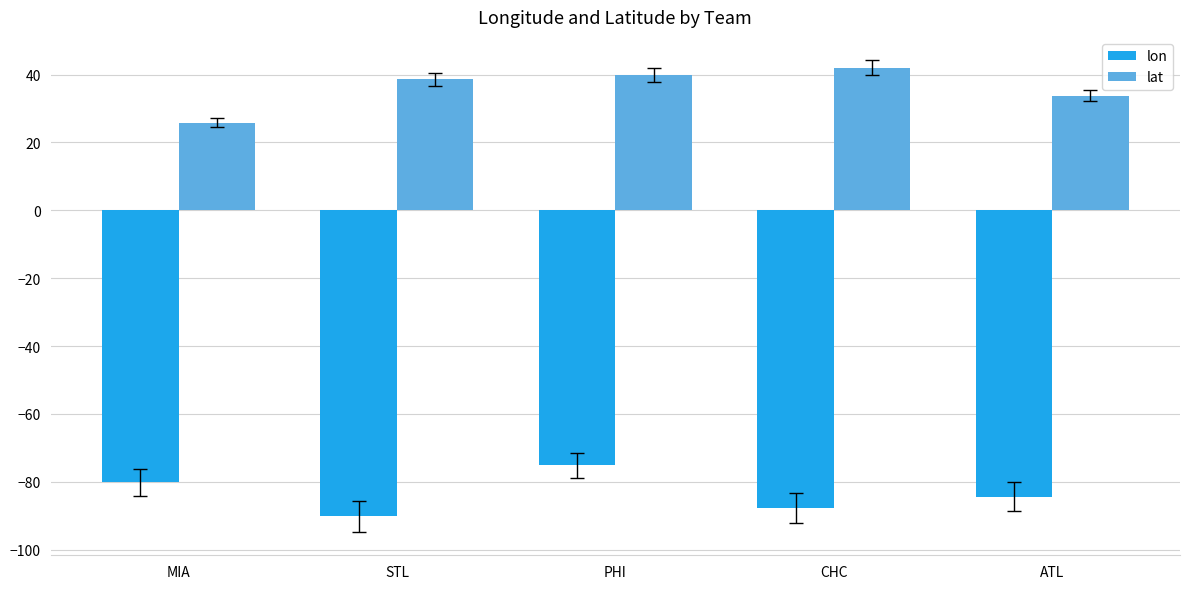

Rank the series at STL from lowest to highest value.

lon, lat